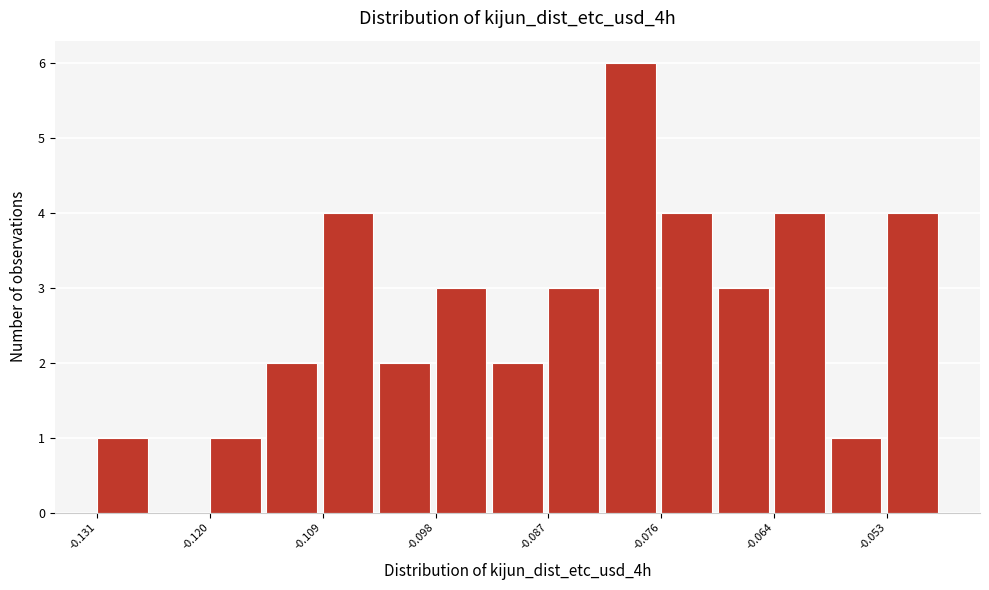

Around what value on the x-axis is the tallest bar? Give the approximate position of its centre, as read against the axis.

-0.078